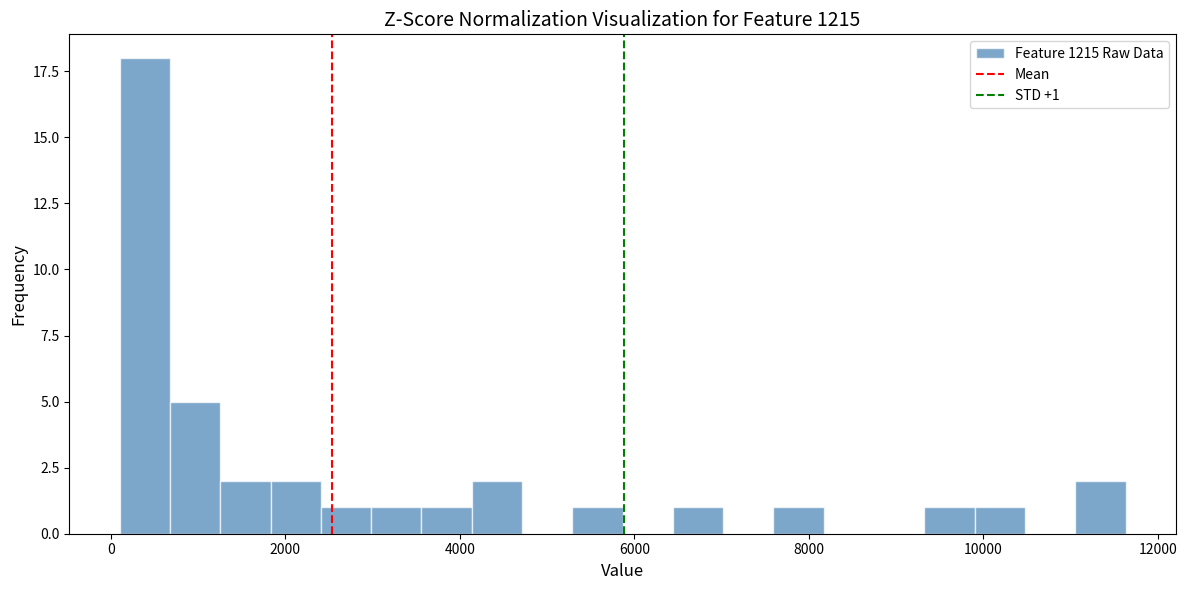

Around what value on the x-axis is the tallest bar? Give the approximate position of its centre, as read against the axis.

400